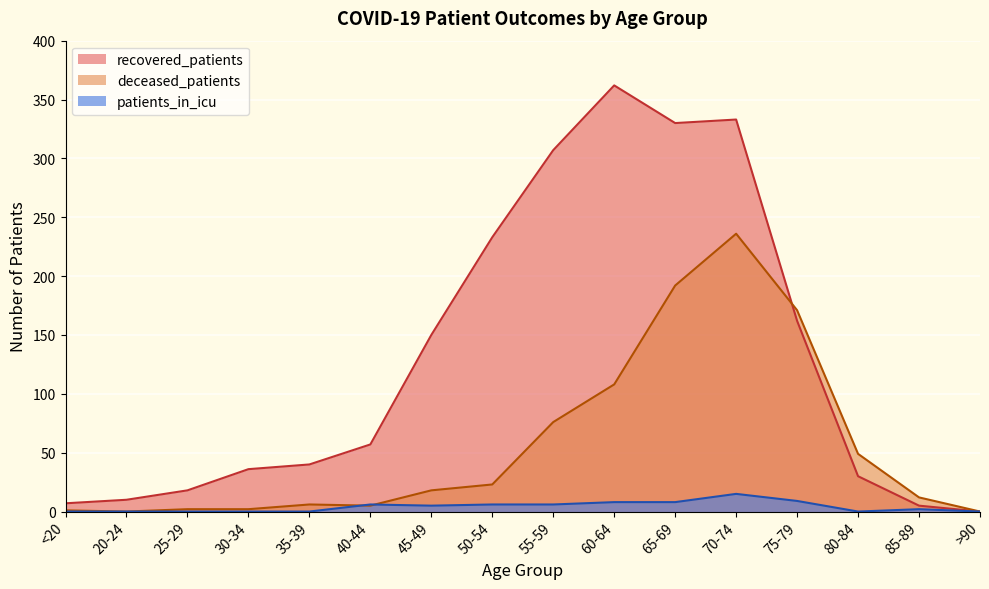

True or false: recovered_patients and deceased_patients intersect in this chart.

True